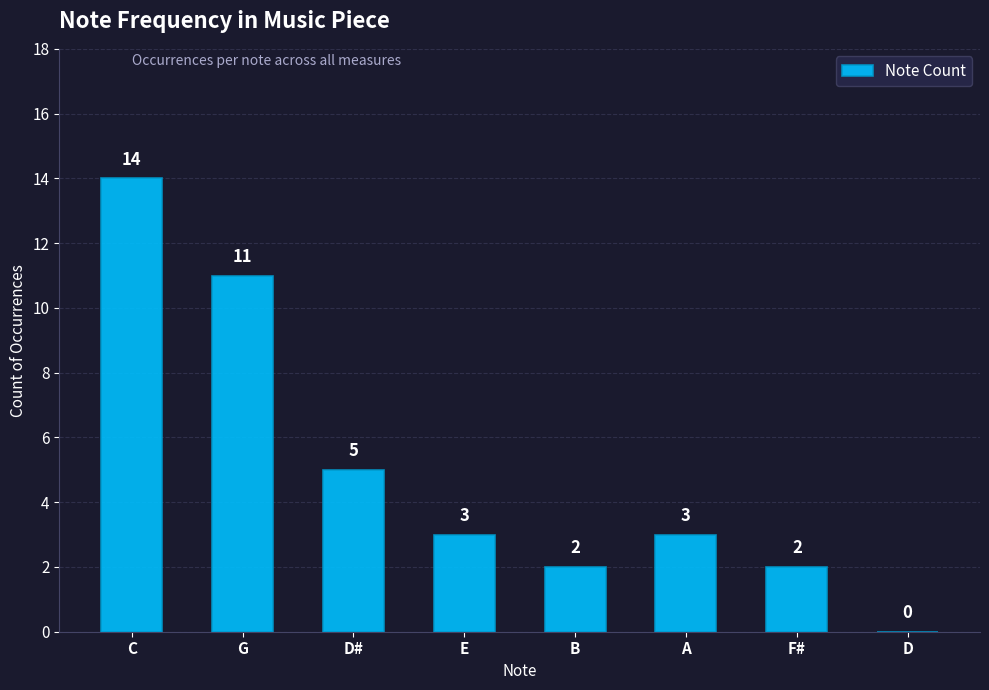

Reading right to left, list all the values displayed in this chart.

D=0	F#=2	A=3	B=2	E=3	D#=5	G=11	C=14